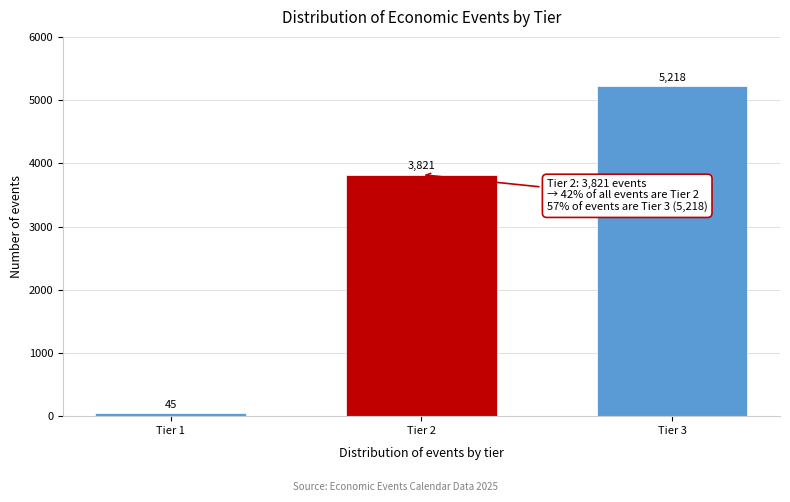

Reading left to right, extract all data points from this chart.

45	3821	5218